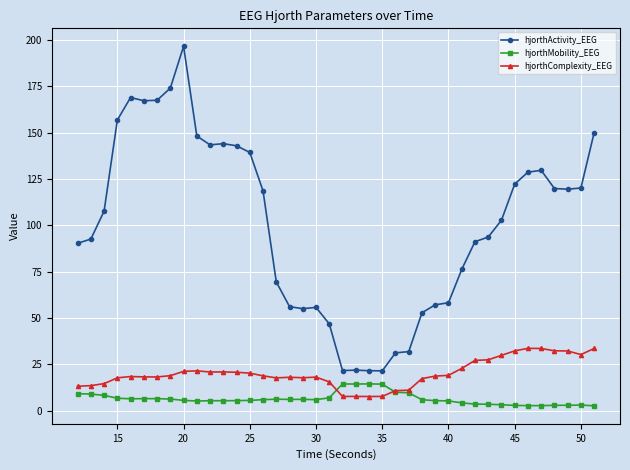

True or false: hjorthComplexity_EEG has more than 0 points higher than both neighbors.

True